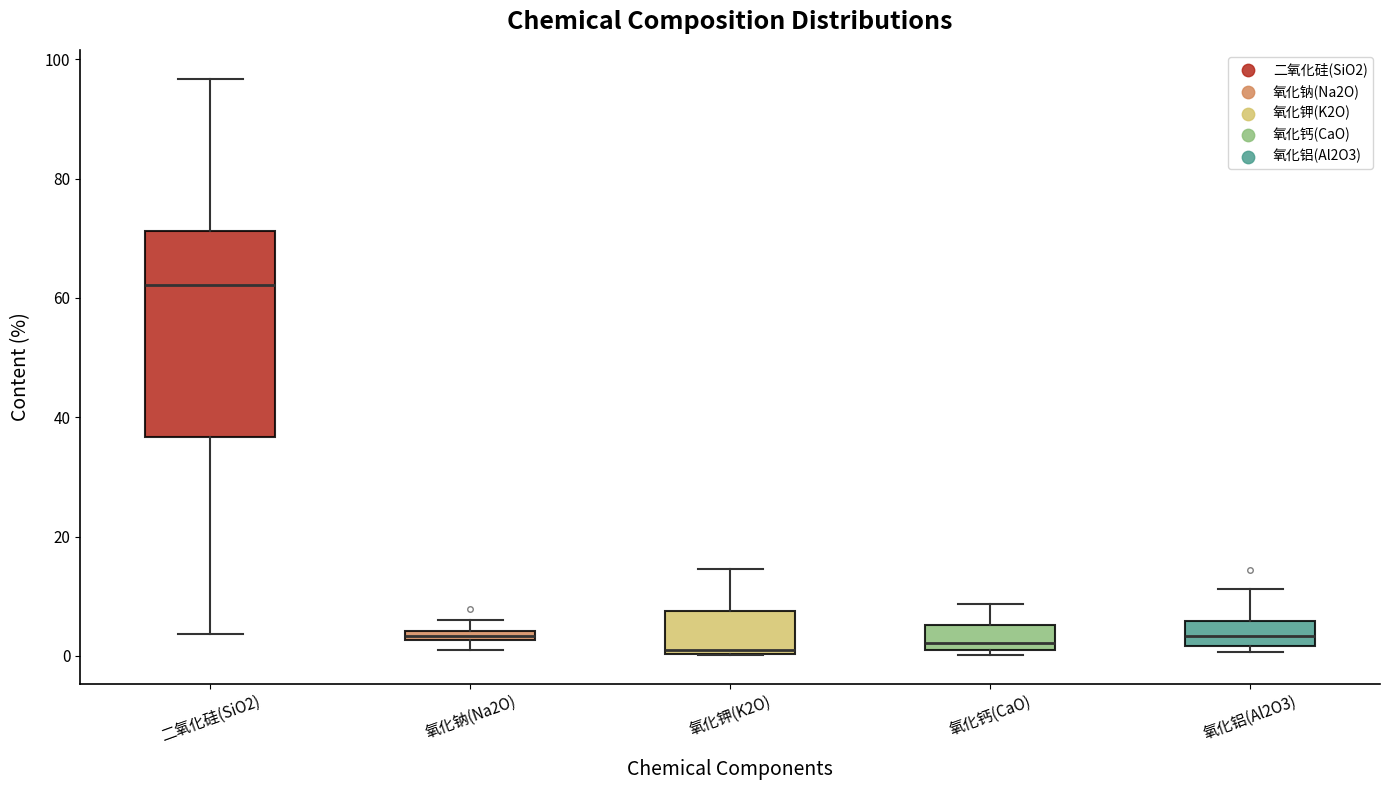

Which box's median line is the highest?

二氧化硅(SiO2)